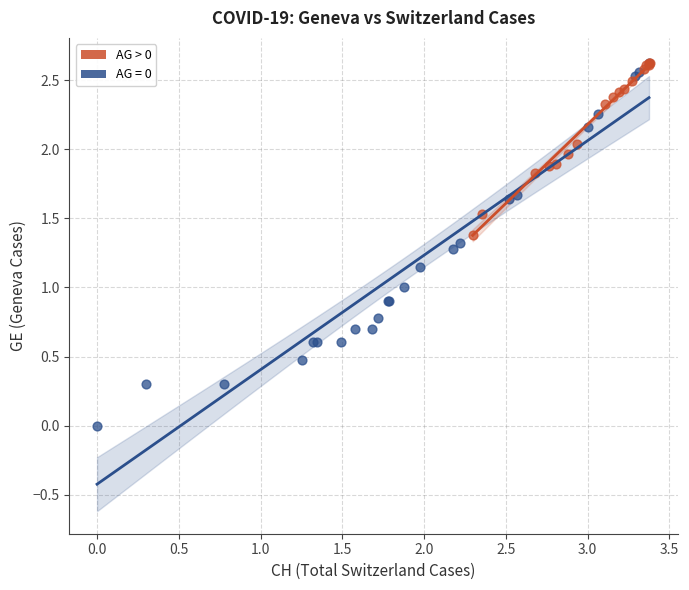

Which series has the largest Y range (max minus min)?

AG = 0